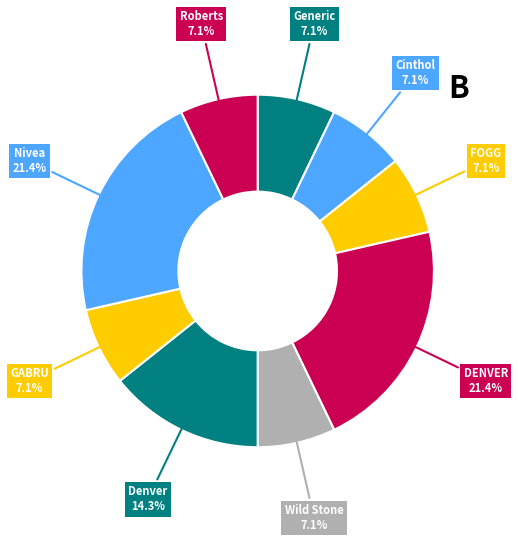

What is the ratio of the value at Nivea to the value at FOGG?

3.0